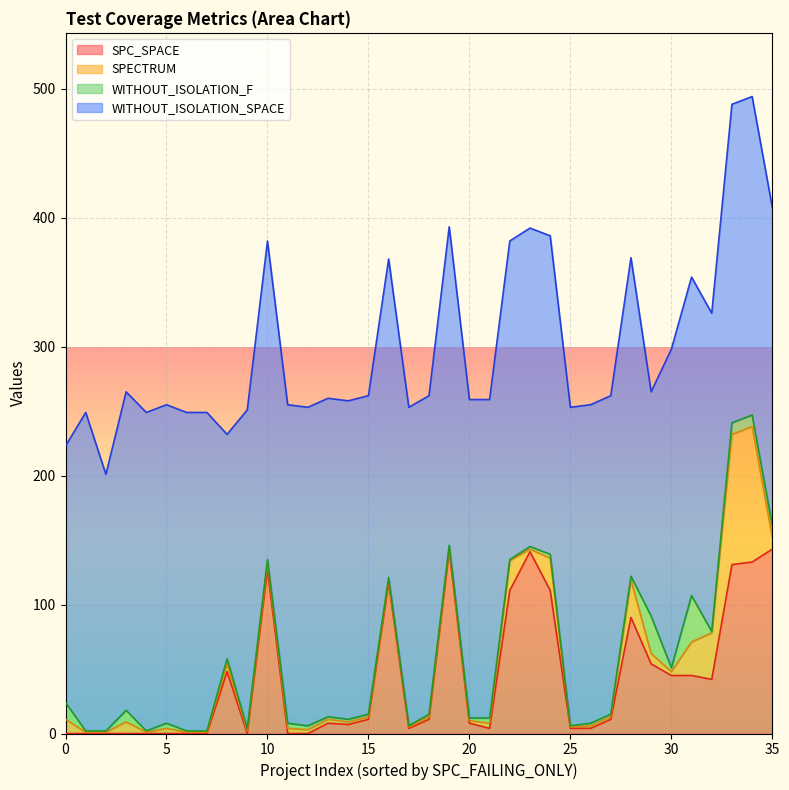

What position from the right is 186?

5